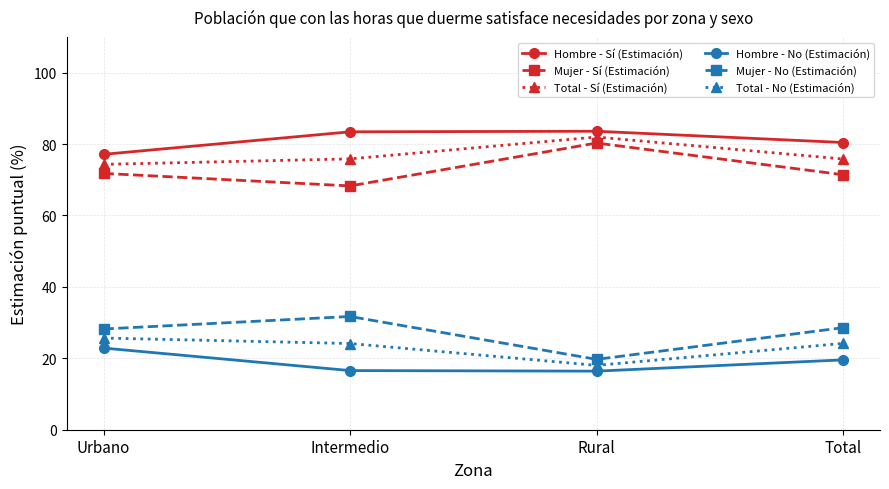

What position from the right is Urbano?

4